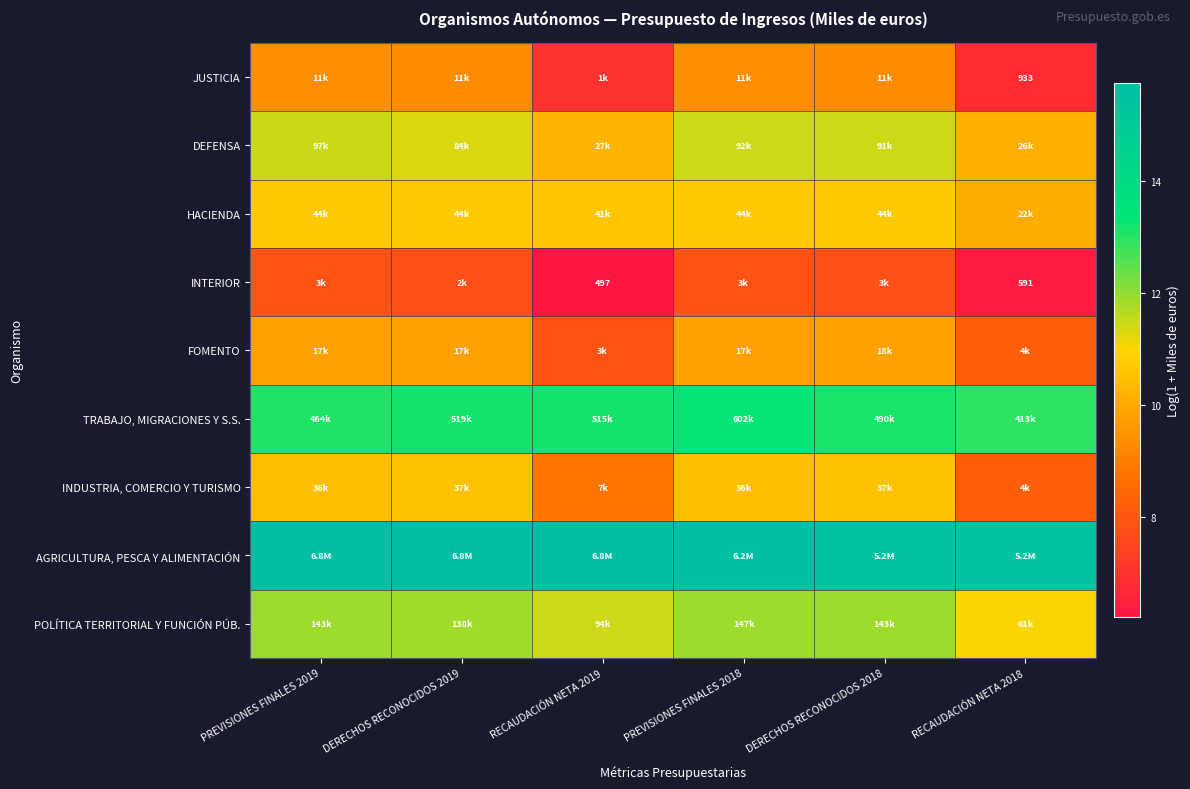

How many data points does each series have?

6